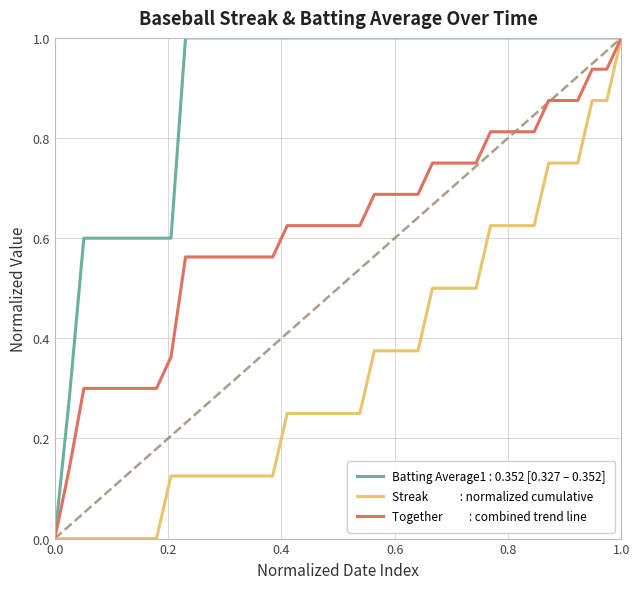

What is the greatest value displayed?

1.0